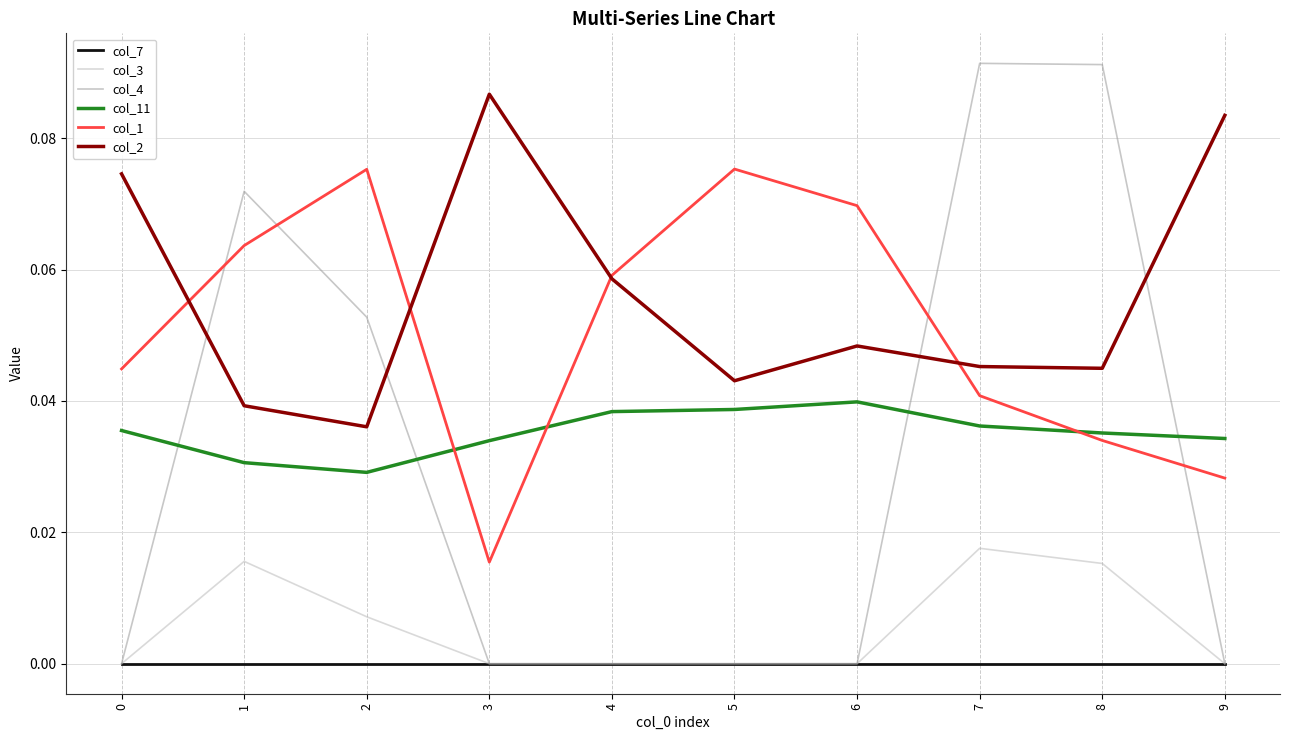

At how many categories does at least one series exceed 0?

10